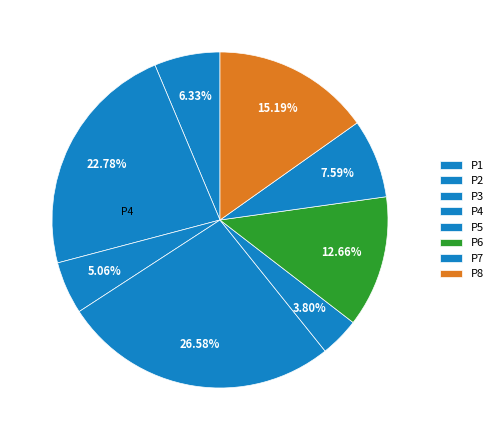

Does P7 account for over 50% of the chart?

No